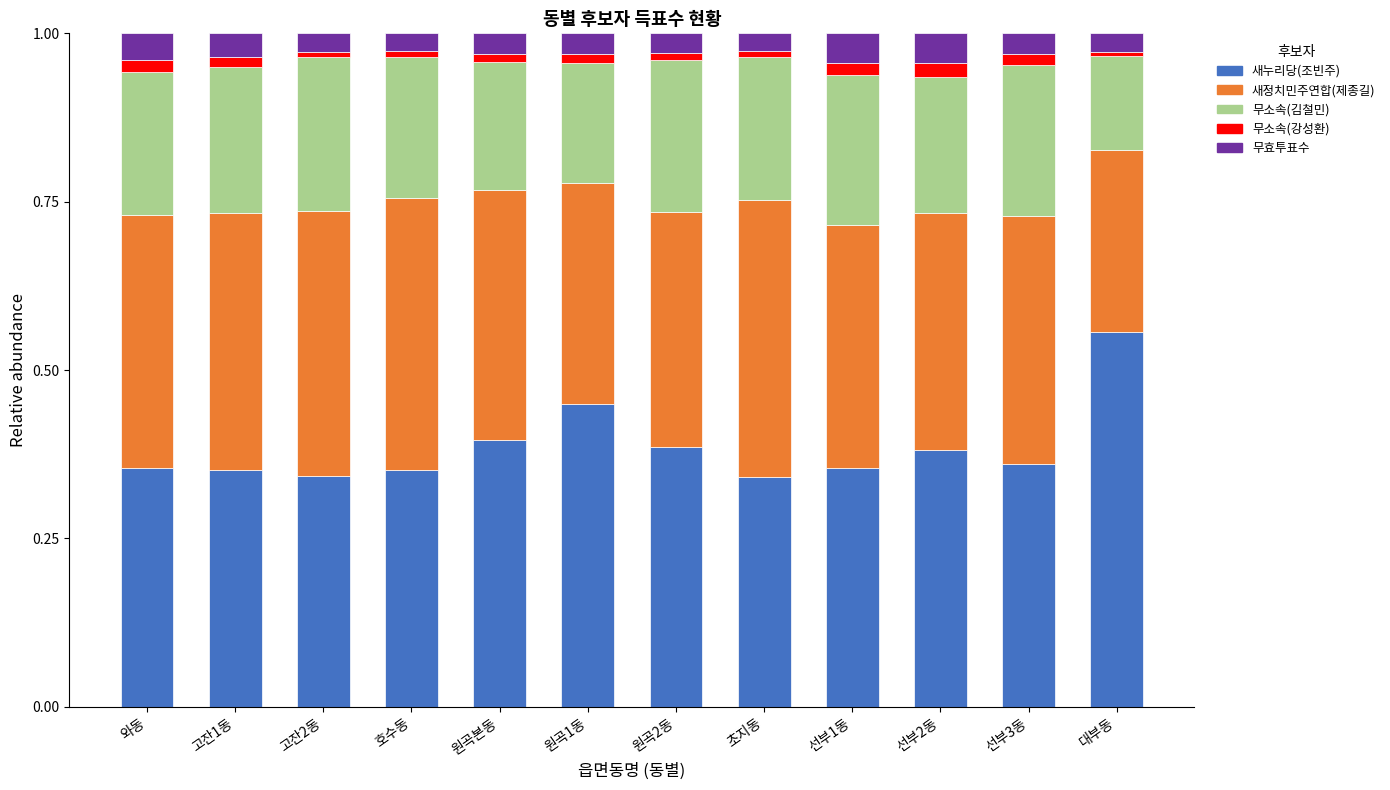

How many bars are there in total?

12